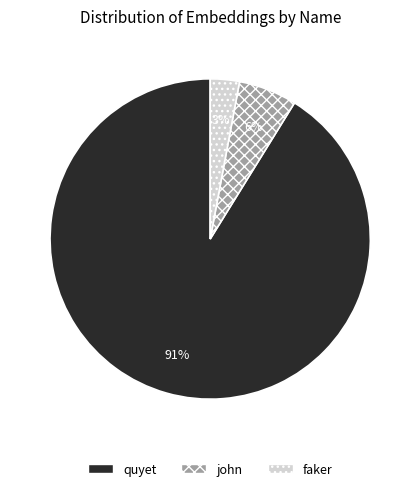

True or false: quyet accounts for 99% of the total.

False